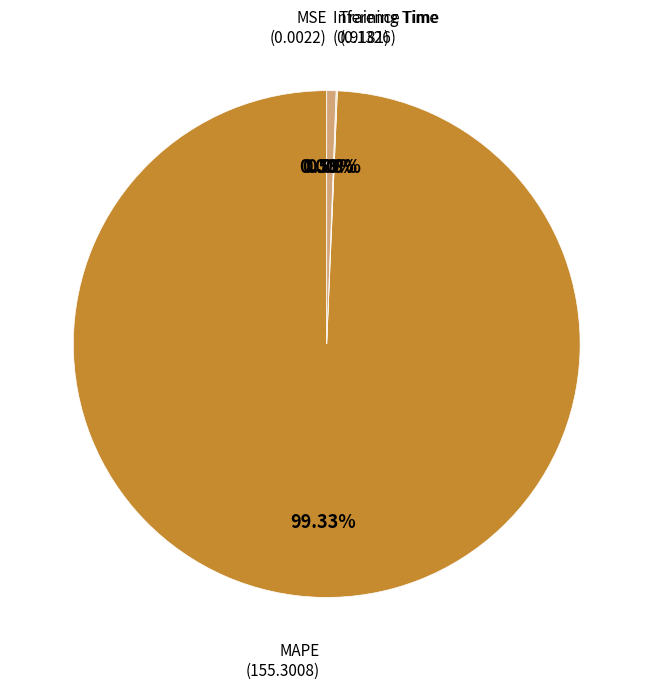

Is there a majority slice in this chart?

Yes